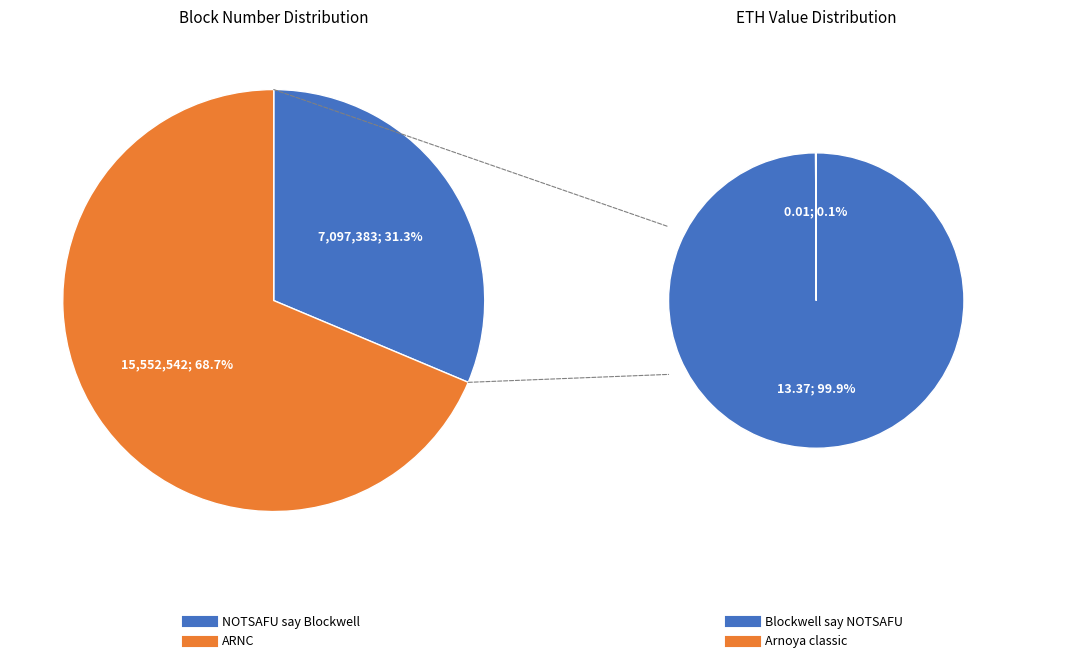

What percentage is NOT represented by NOTSAFU say Blockwell?

68.7%